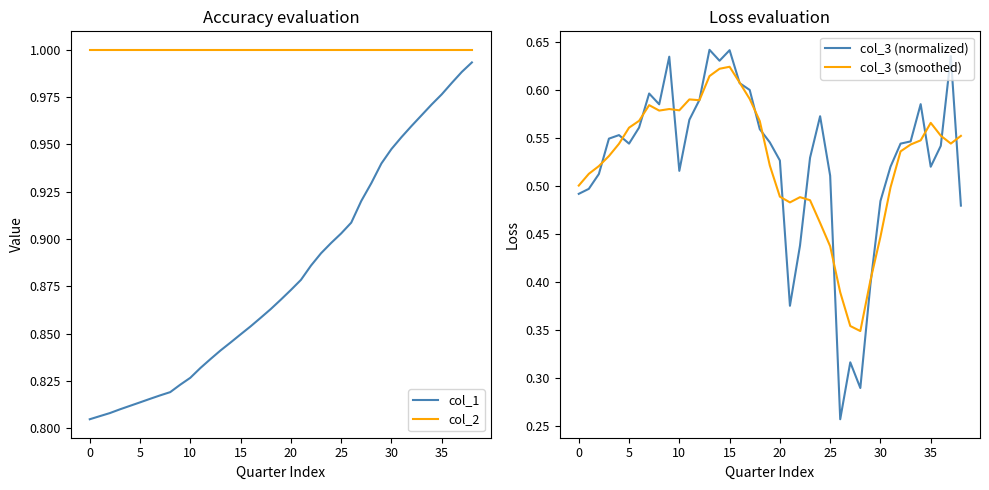

Is the value of col_3 (normalized) at 34 greater than the value of col_3 (smoothed) at 14?

No